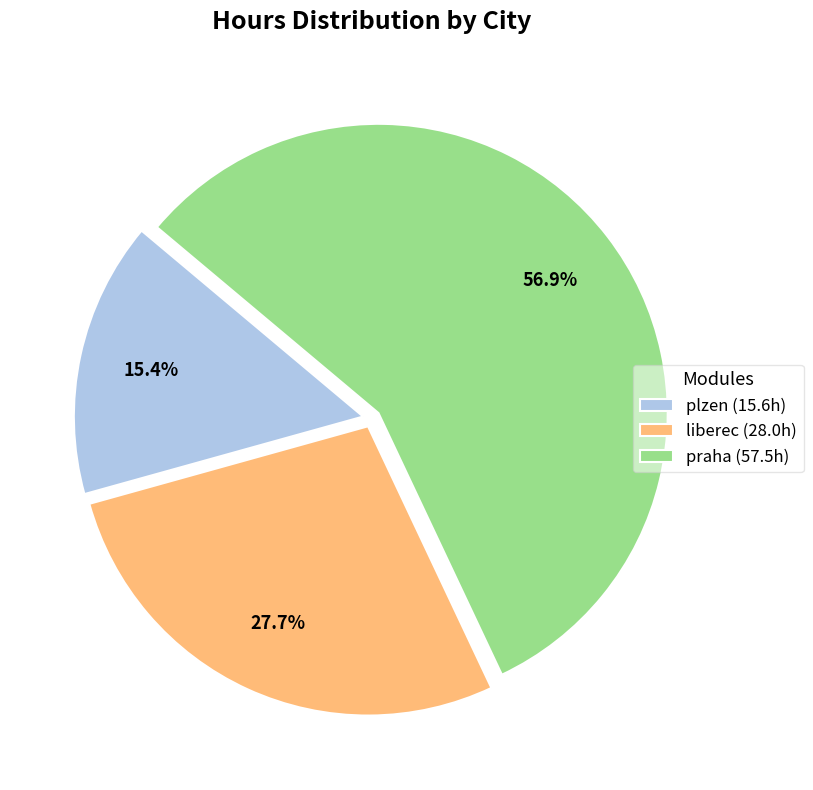

Which slice is the smallest?

plzen (15.6h)